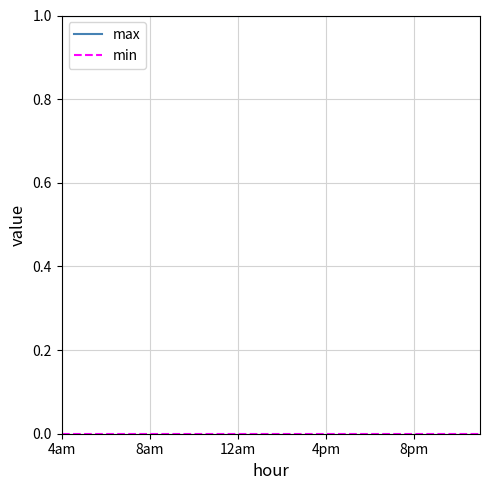

Which series has the largest total across all categories?

max